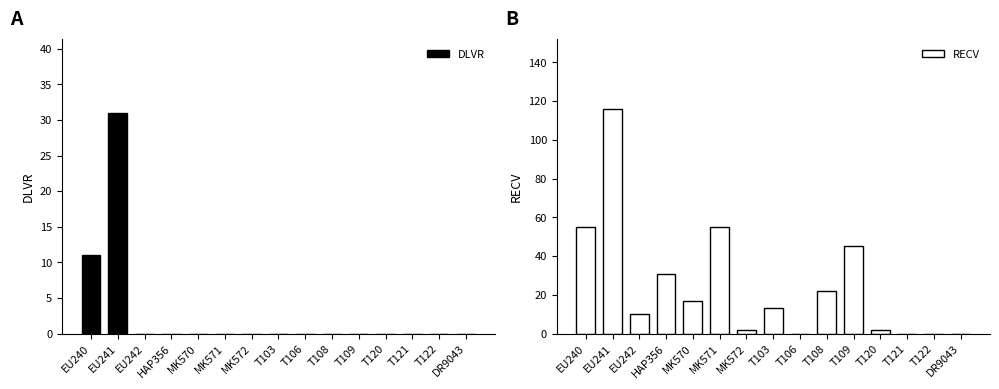

How many groups of bars are there?

15